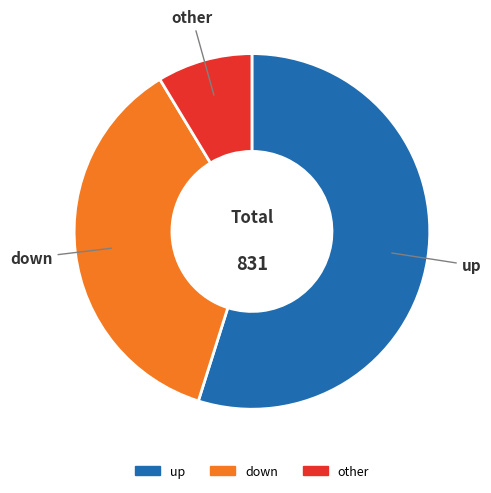

Combined, do other and up account for over 50%?

Yes